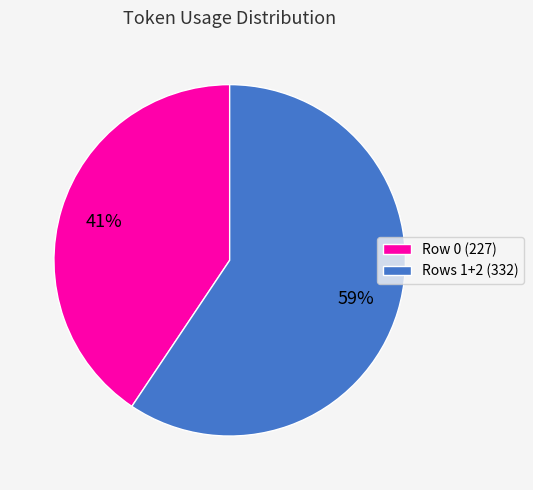

Count the number of slices in the pie.

2